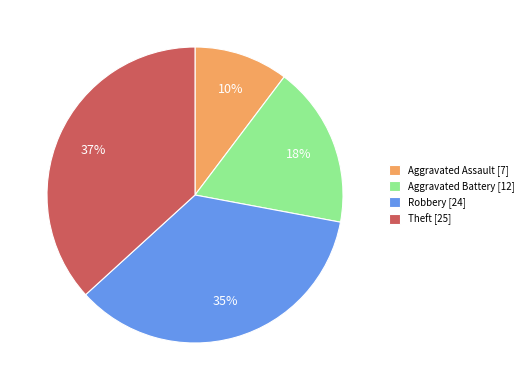

To the nearest percent, what is the combined percentage of Robbery and Aggravated Battery?

53%